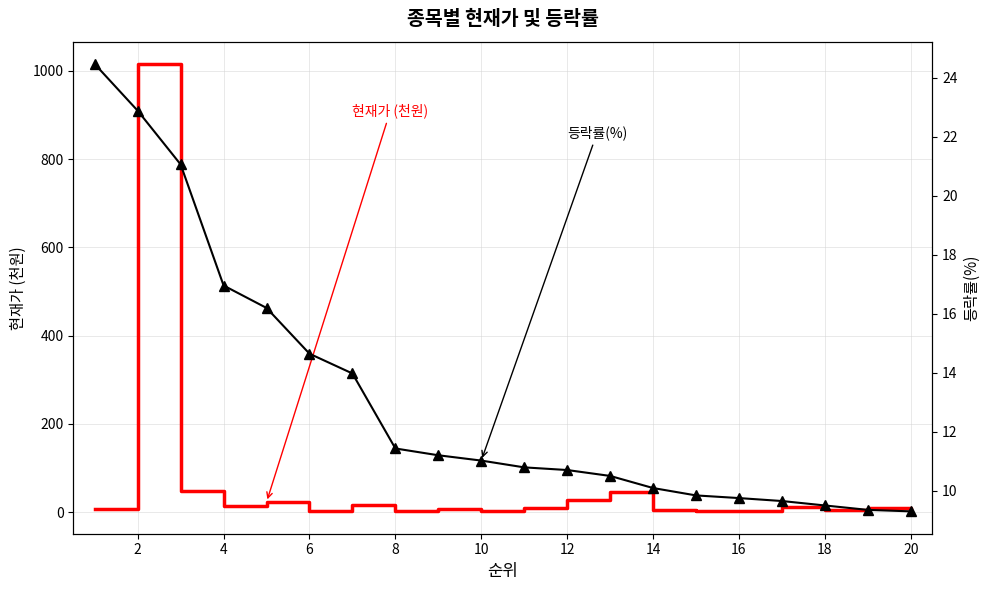

True or false: 현재가 (천원) and 등락률(%) intersect in this chart.

True